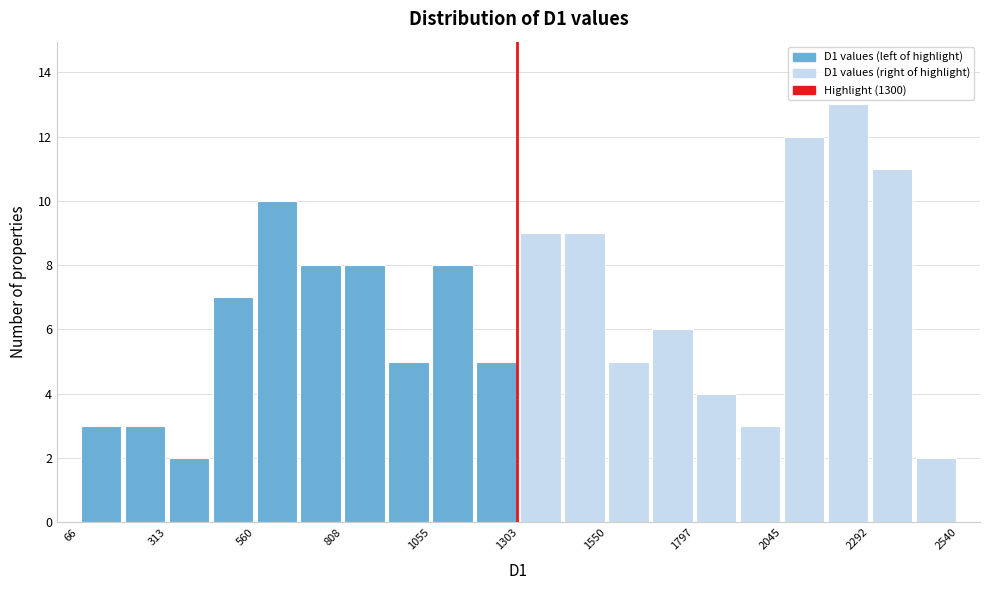

Around what value on the x-axis is the tallest bar? Give the approximate position of its centre, as read against the axis.

2250